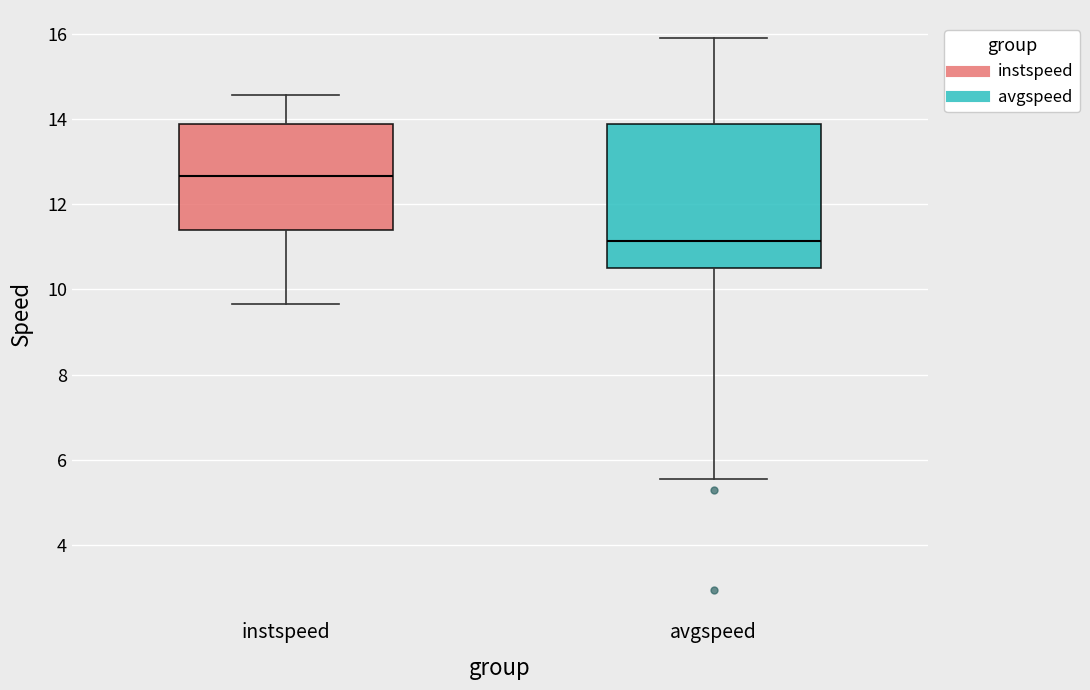

Where is the lower edge of the box for instspeed on the y-axis? The values are not printed on the chart, so give them approximately, as read against the axis.

11.4